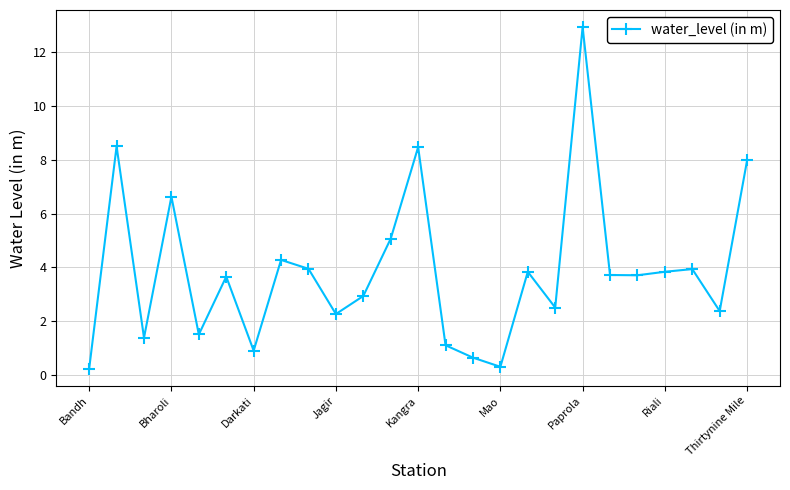

True or false: there are more than 1 points higher than both neighbors.

True